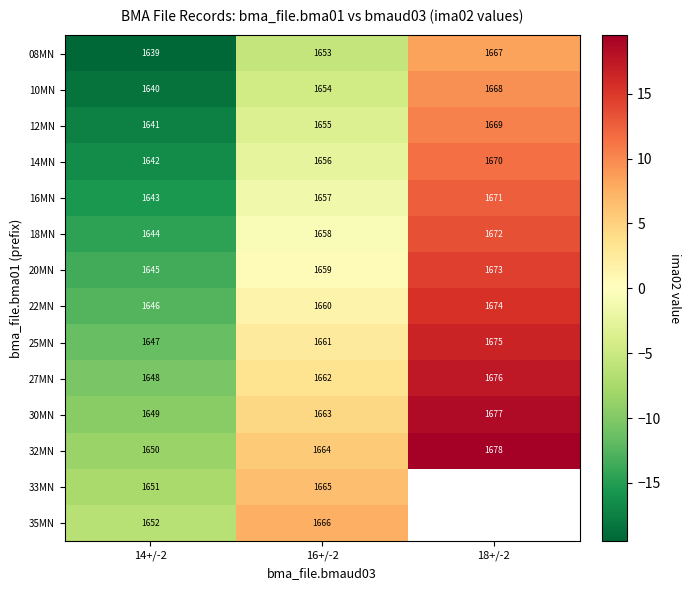

What is the difference between the 10MN values at 14+/-2 and 16+/-2?

14.0